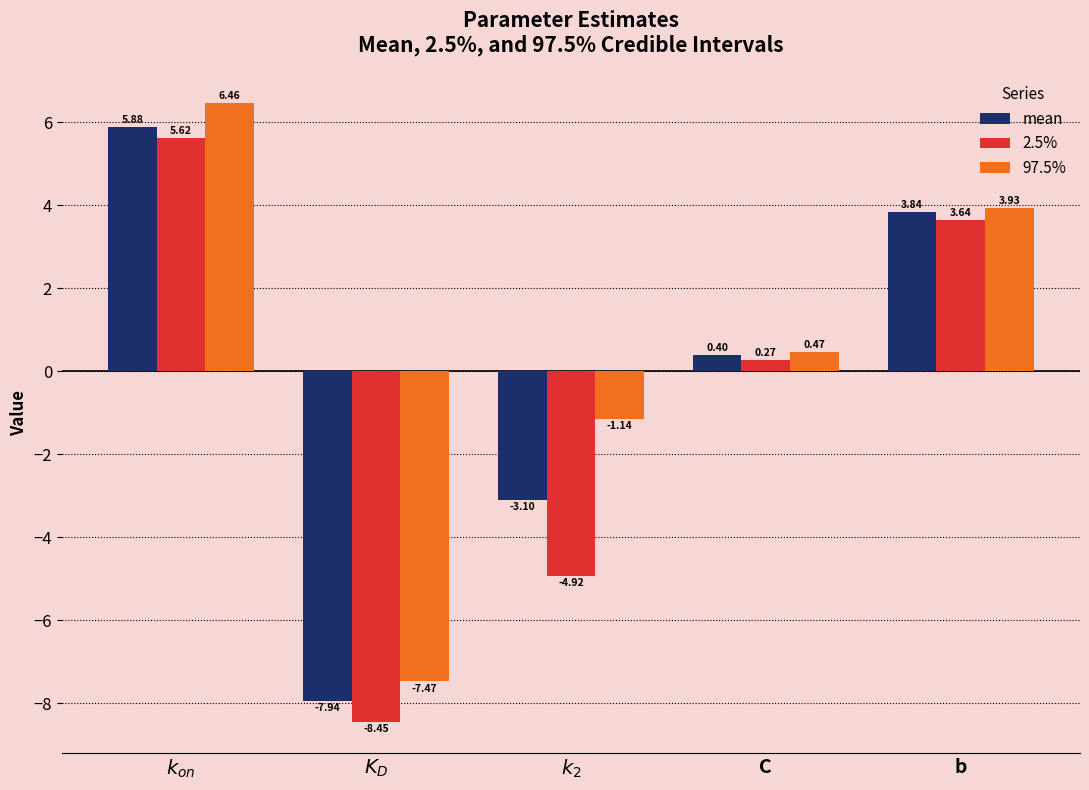

Rank the series by their maximum value, from highest to lowest.

97.5%, mean, 2.5%